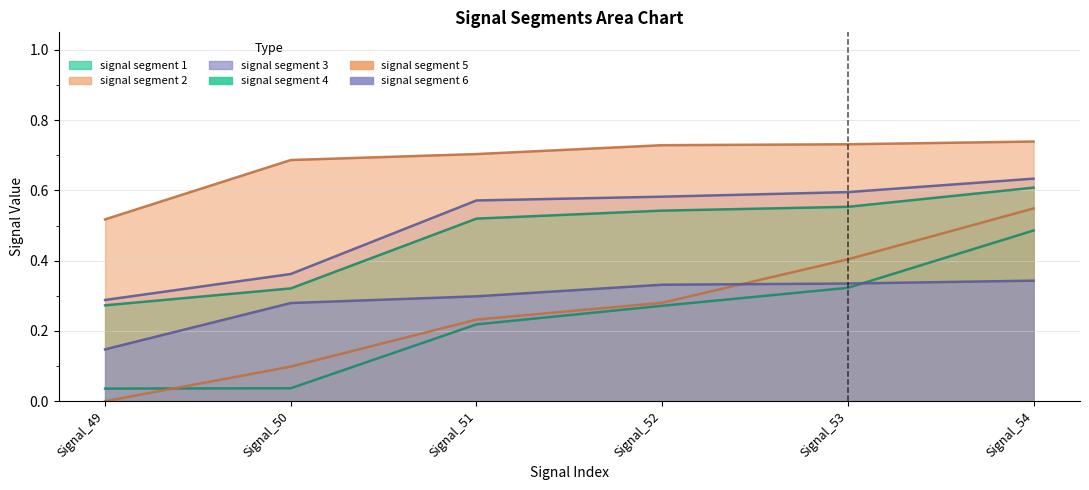

True or false: signal segment 2 and signal segment 4 cross at least once.

False